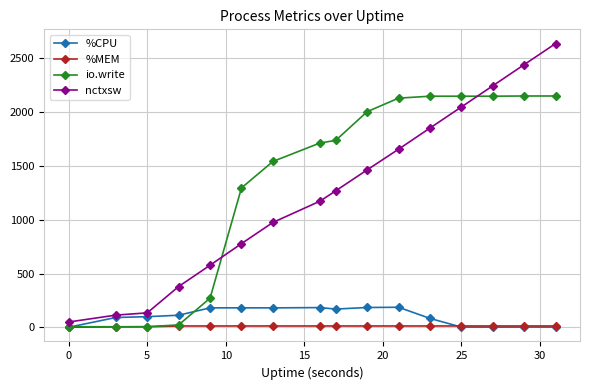

What is the highest value of the io.write series?

2151.0